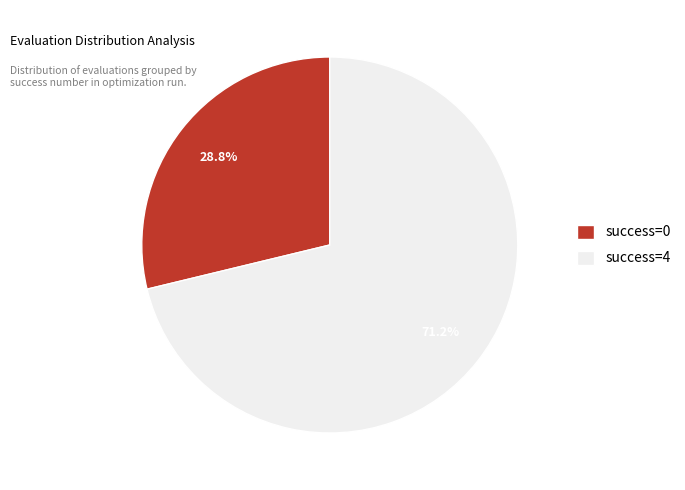

Is there any slice that represents more than half of the pie?

Yes